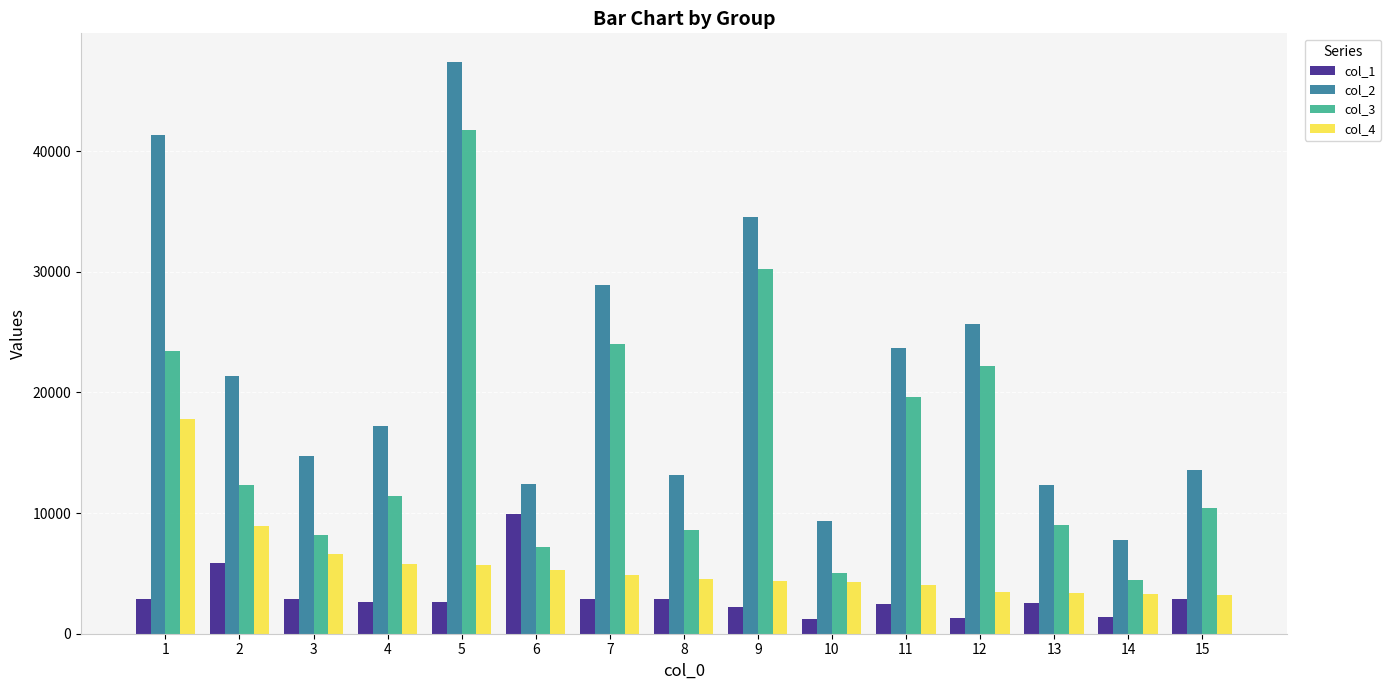

What is the sum of all col_3 values?

237865